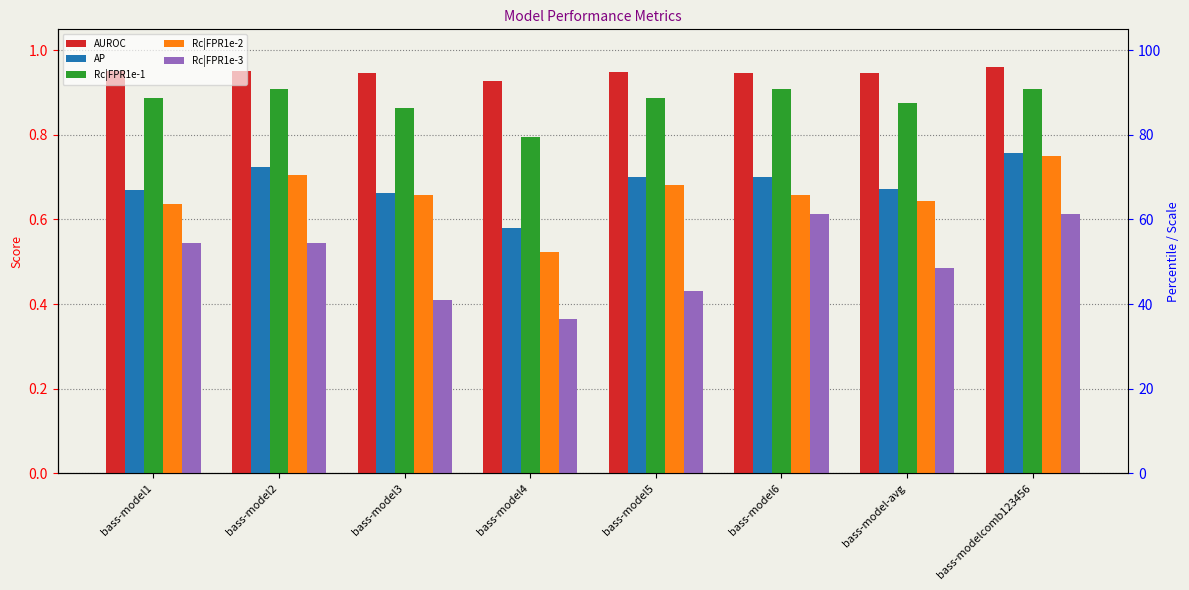

At how many categories does at least one series exceed 0?

8